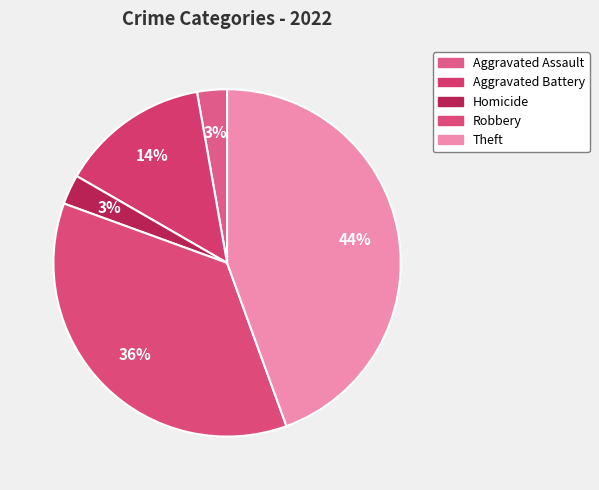

How many slices are in this pie chart?

5